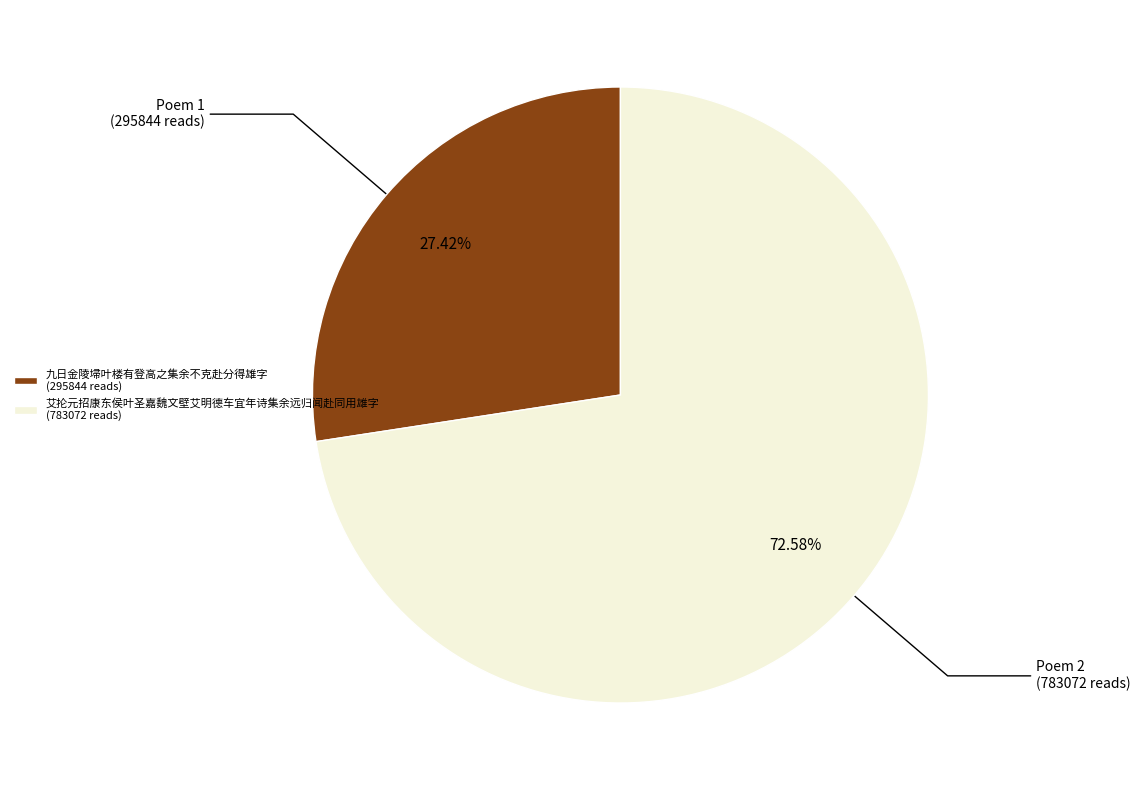

What is the largest slice in the pie chart?

艾抡元招康东侯叶圣嘉魏文壁艾明德车宜年诗集余远归闻赴同用雄字